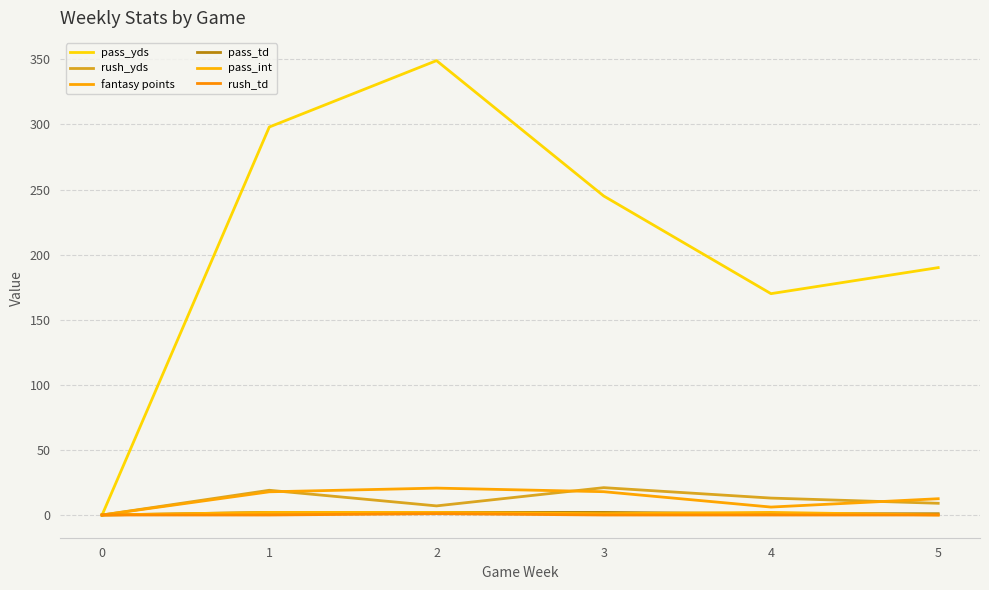

True or false: rush_td and pass_yds cross at least once.

False